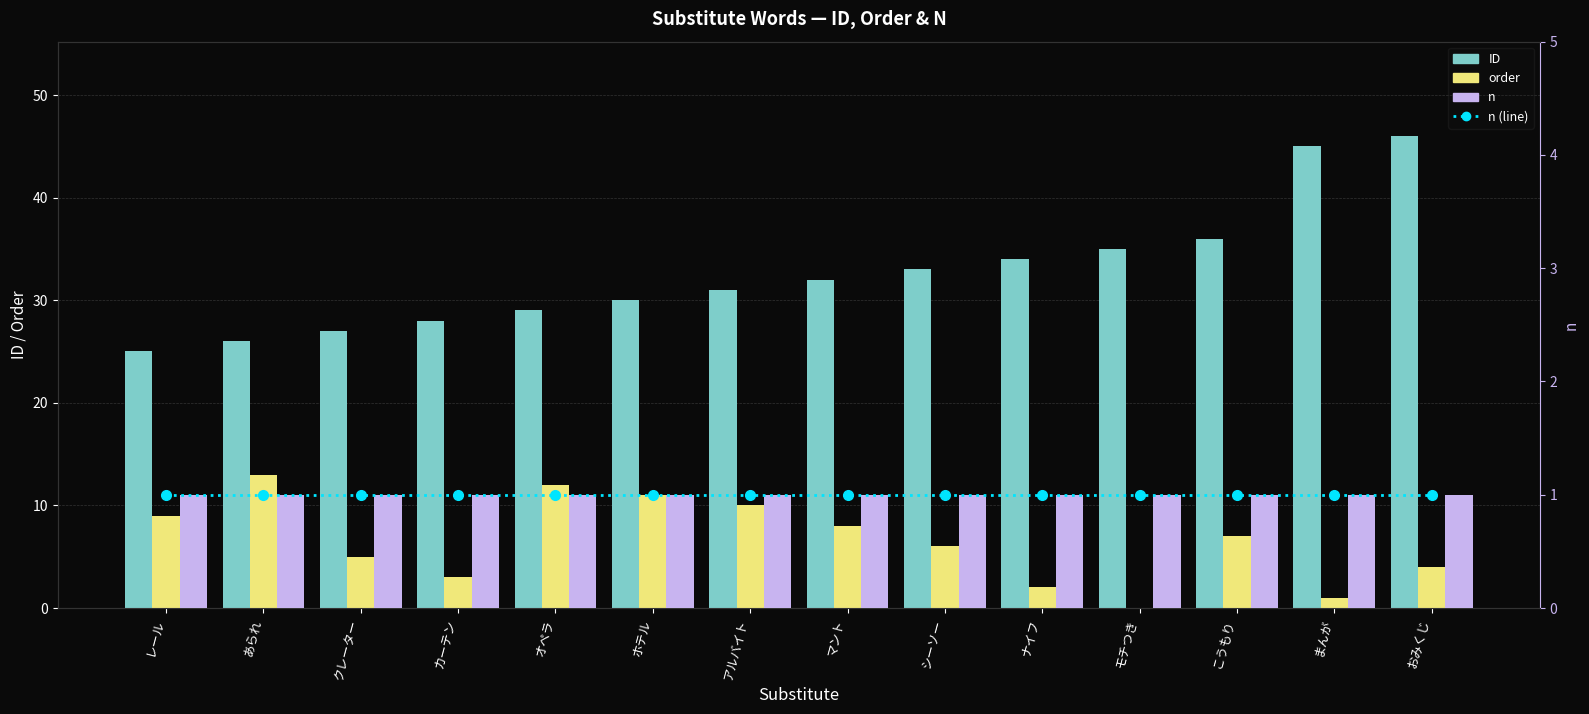

What is the label of the 10th bar from the left?

ナイフ